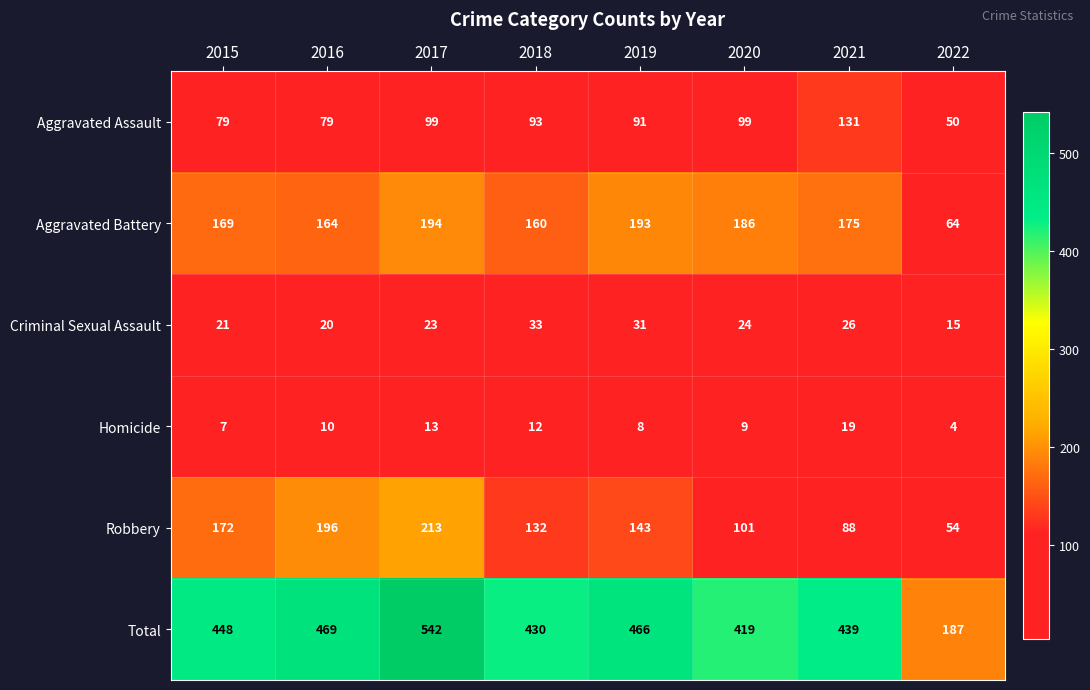

At how many categories does at least one series exceed 443?

4